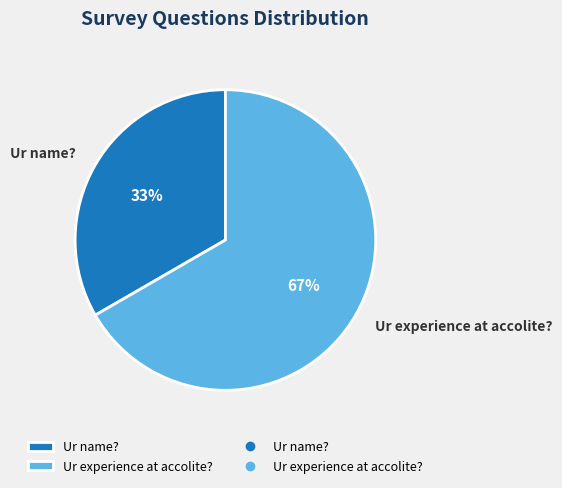

Which has a higher value, Ur name? or Ur experience at accolite??

Ur experience at accolite?